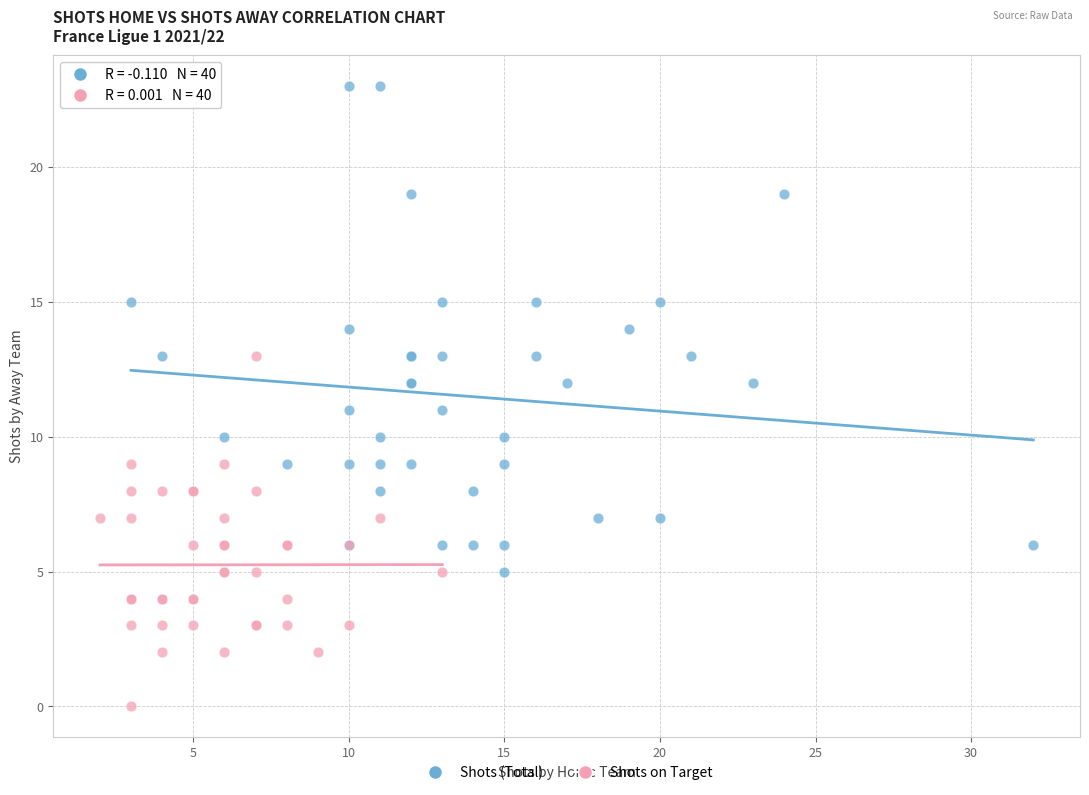

Which series contains the lowest Y value?

Shots on Target